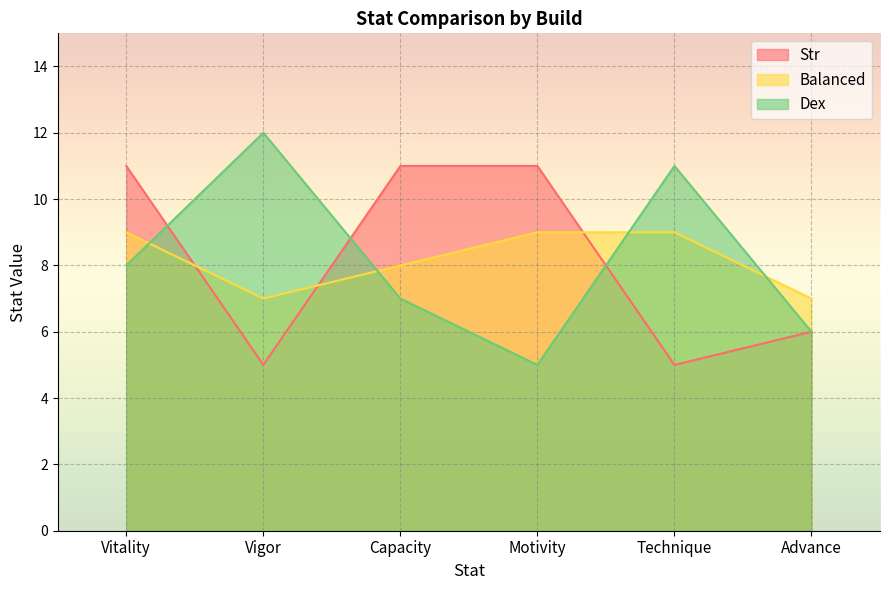

At which label is Balanced closest to 8?

Capacity